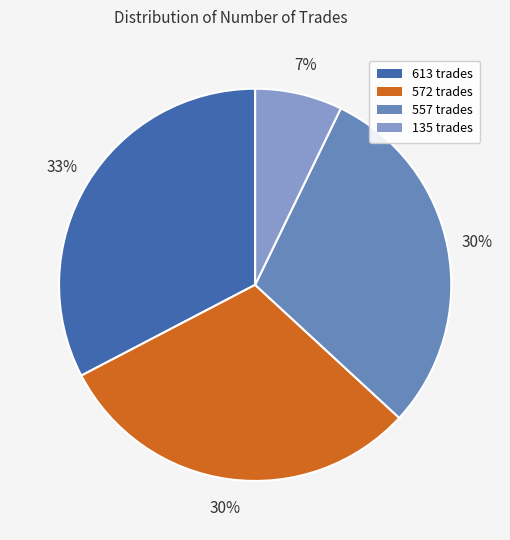

What percentage is the 135 slice, to the nearest percent?

7%